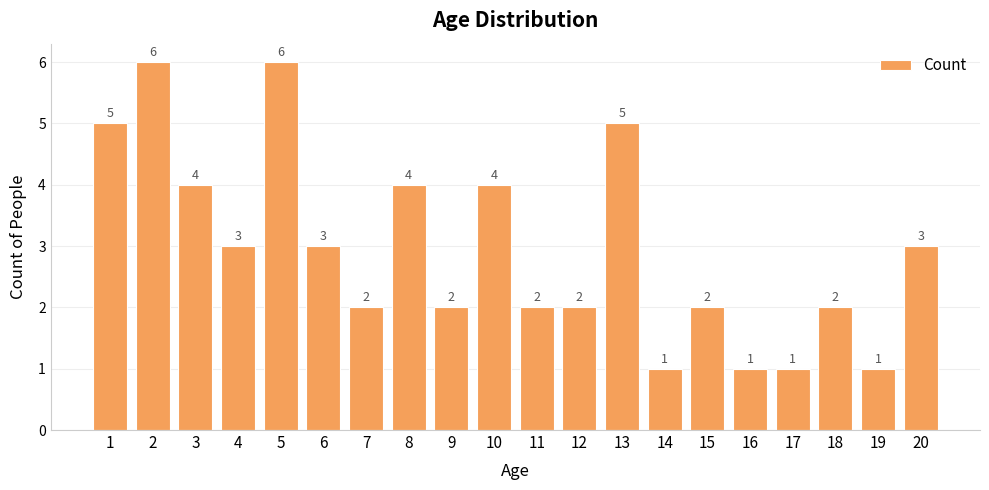

What is the difference between the values at 5 and 12?

4